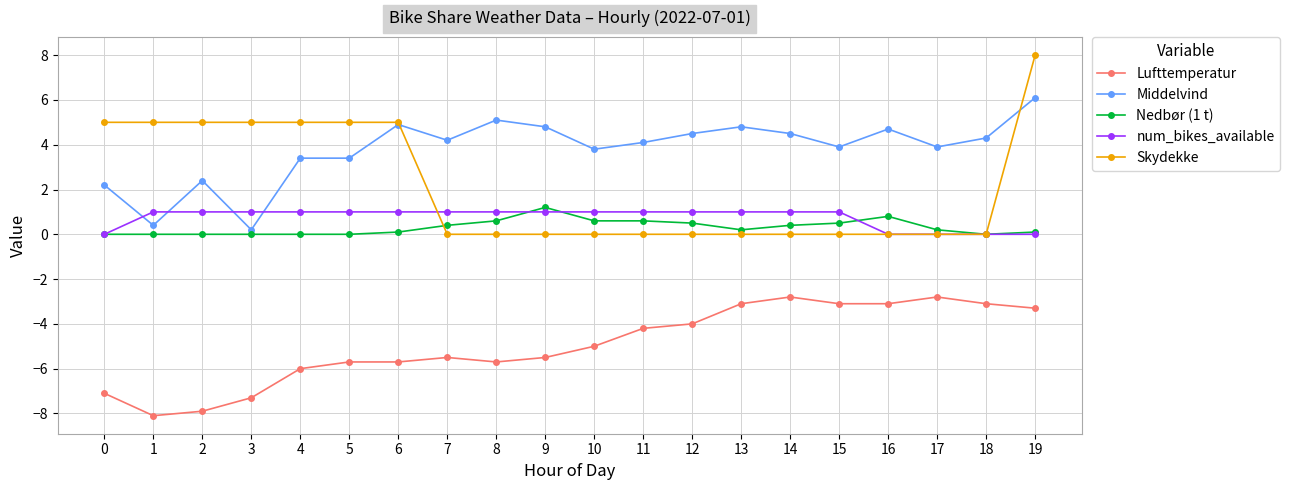

What is the difference between the maximum and minimum values in the Nedbør (1 t) series?

1.2